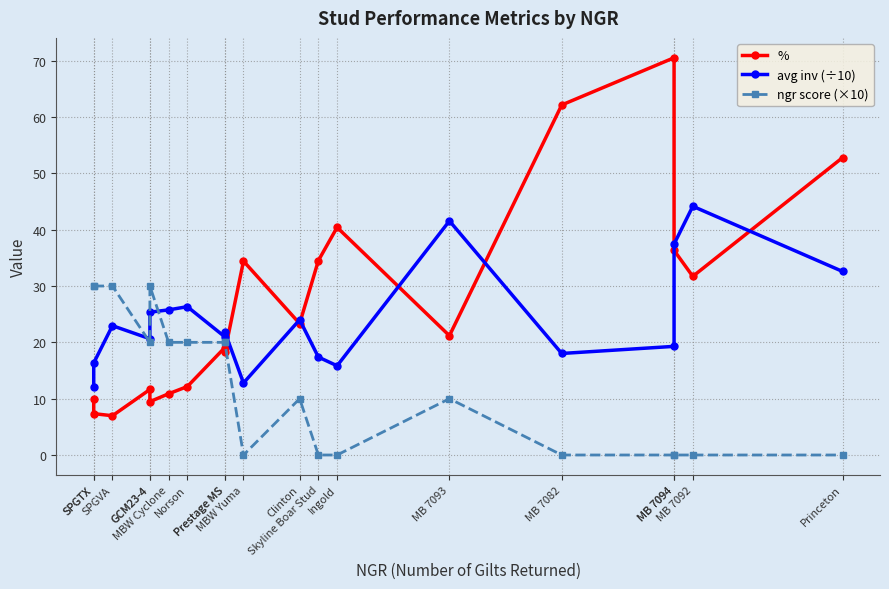

What is the difference between the % values at Prestage MS and Skyline Boar Stud?

15.4